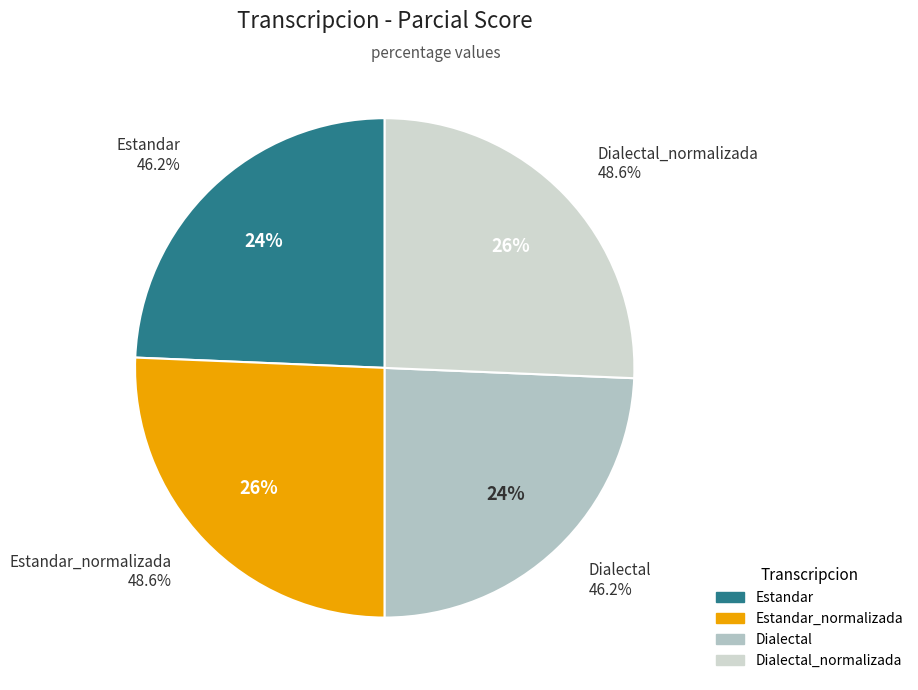

Rank the categories by value from lowest to highest.

Estandar, Dialectal, Estandar_normalizada, Dialectal_normalizada